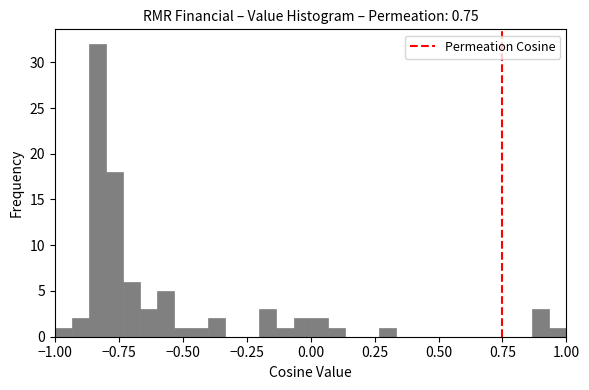

Around what value on the x-axis is the tallest bar? Give the approximate position of its centre, as read against the axis.

-0.85